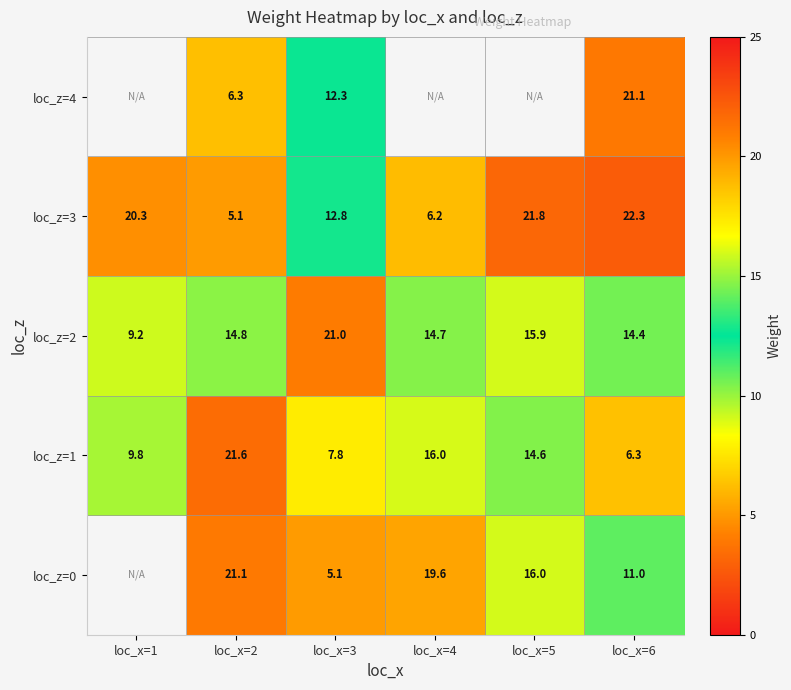

How many data points in loc_z=2 are above 14?

5